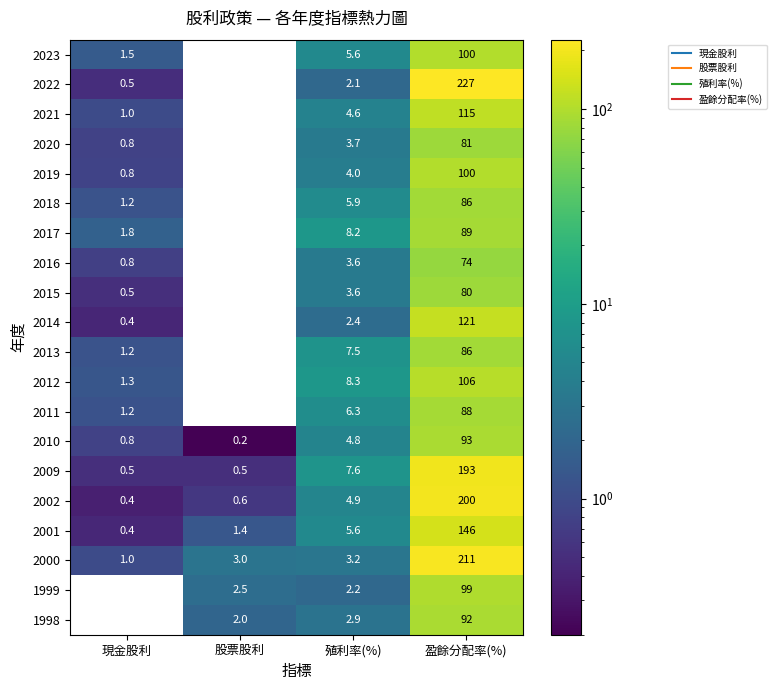

Which label corresponds to the smallest value in the chart?

股票股利